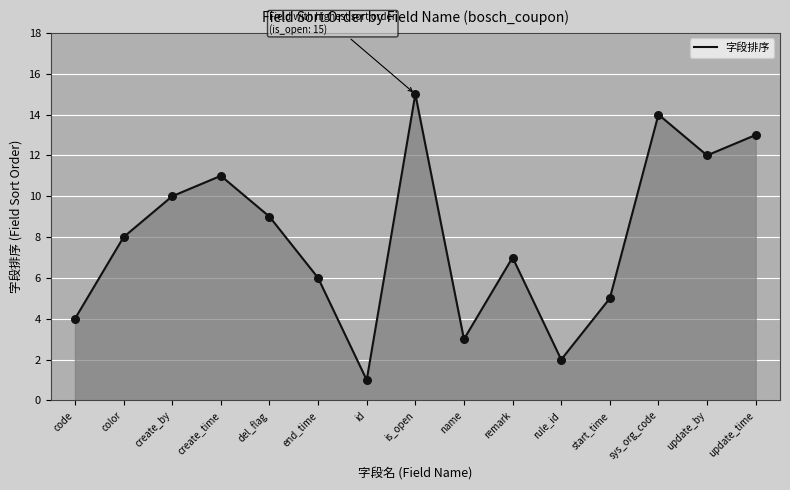

Between create_by and remark, which is larger?

create_by